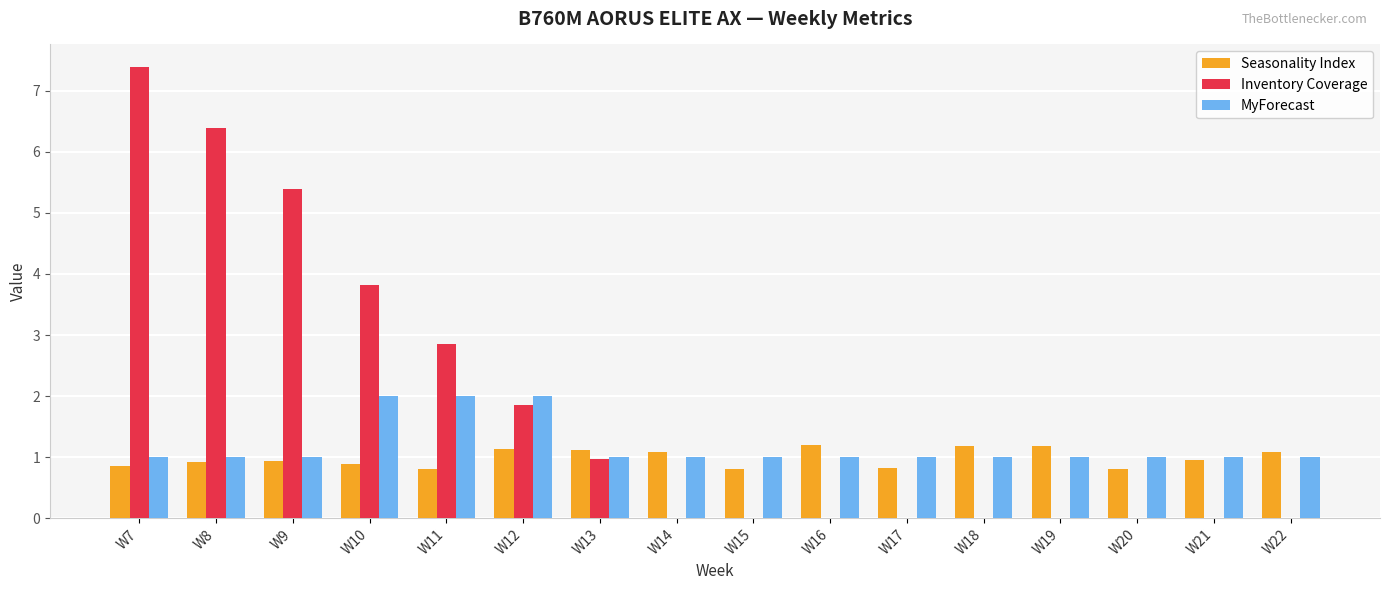

Is the value of Seasonality Index at W15 greater than the value of MyForecast at W9?

No